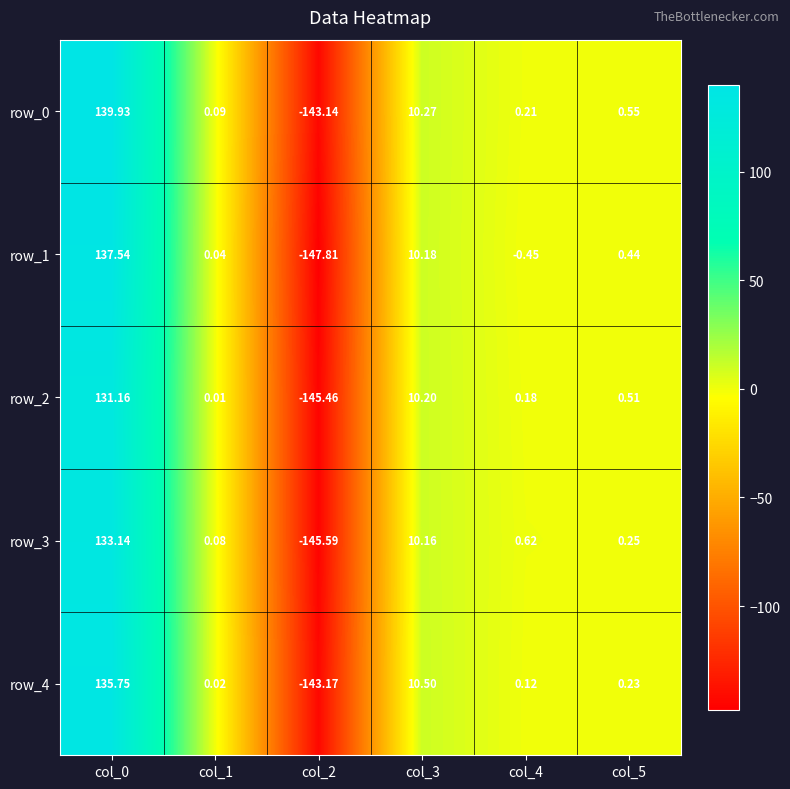

Is the value of row_3 at col_5 greater than the value of row_4 at col_0?

No